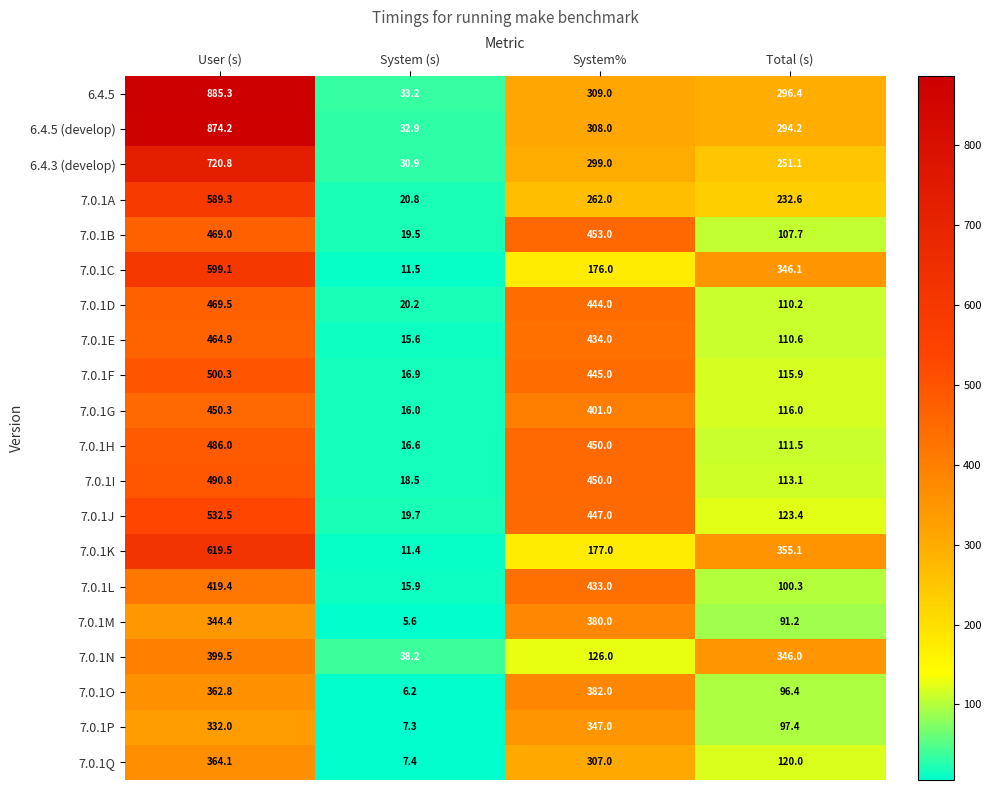

At which category is the sum across all series the highest?

User (s)